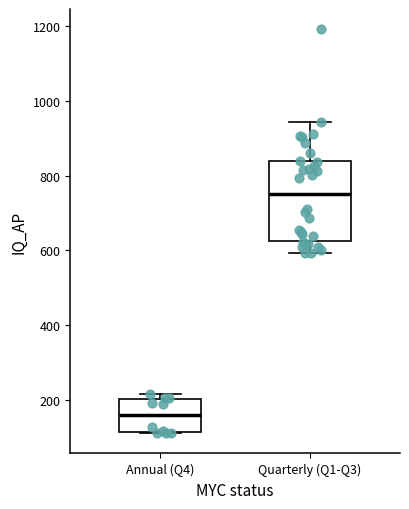

Where is the lower edge of the box for Annual (Q4) on the y-axis? The values are not printed on the chart, so give them approximately, as read against the axis.

120